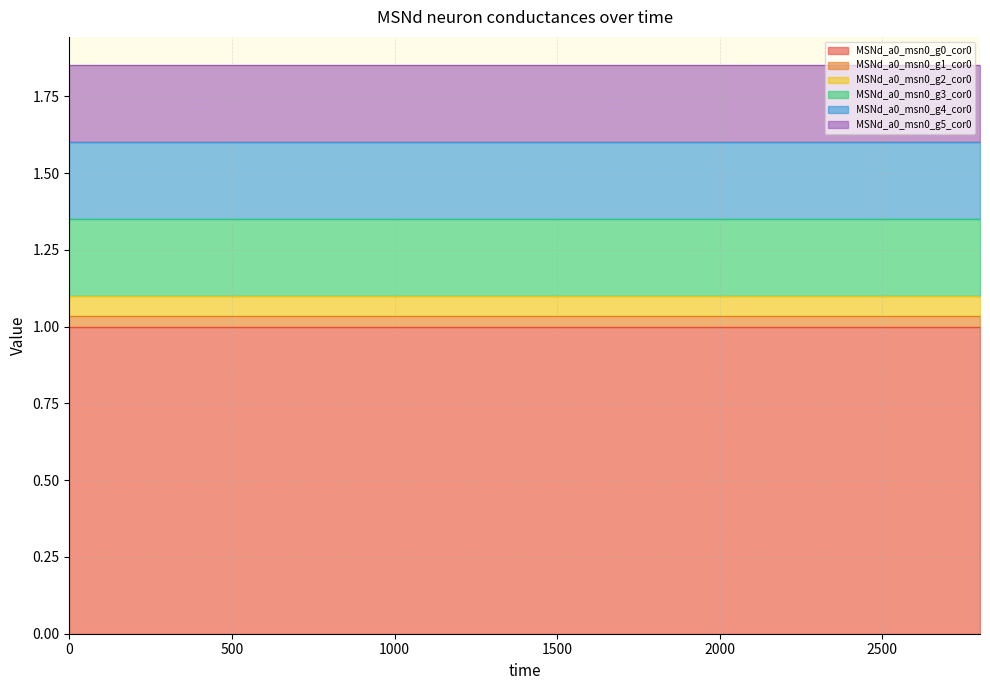

How many lines are shown in the chart?

6